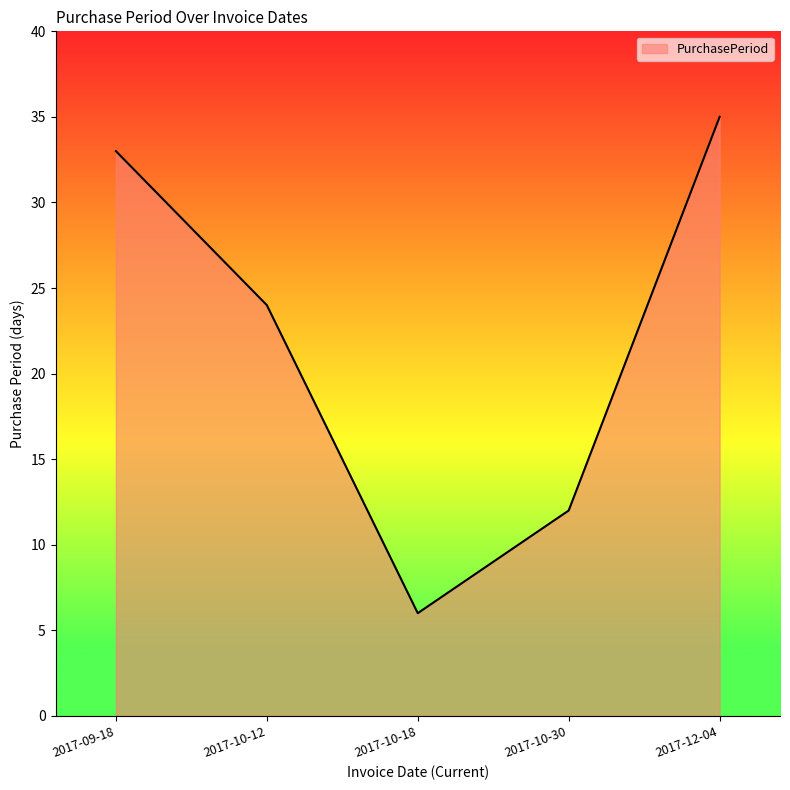

True or false: the data has more than 2 interior local peaks.

False